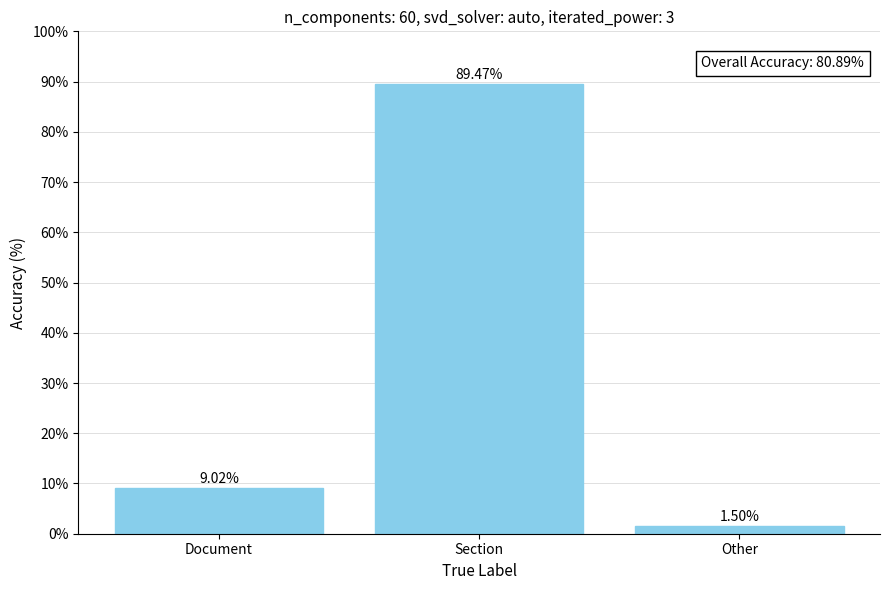

Reading left to right, what are all the values shown in this chart?

Document=9.0	Section=89.5	Other=1.5